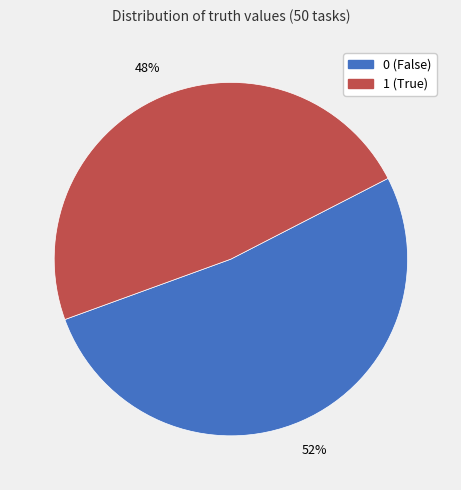

Is it true that 0 is 52% of the pie?

True